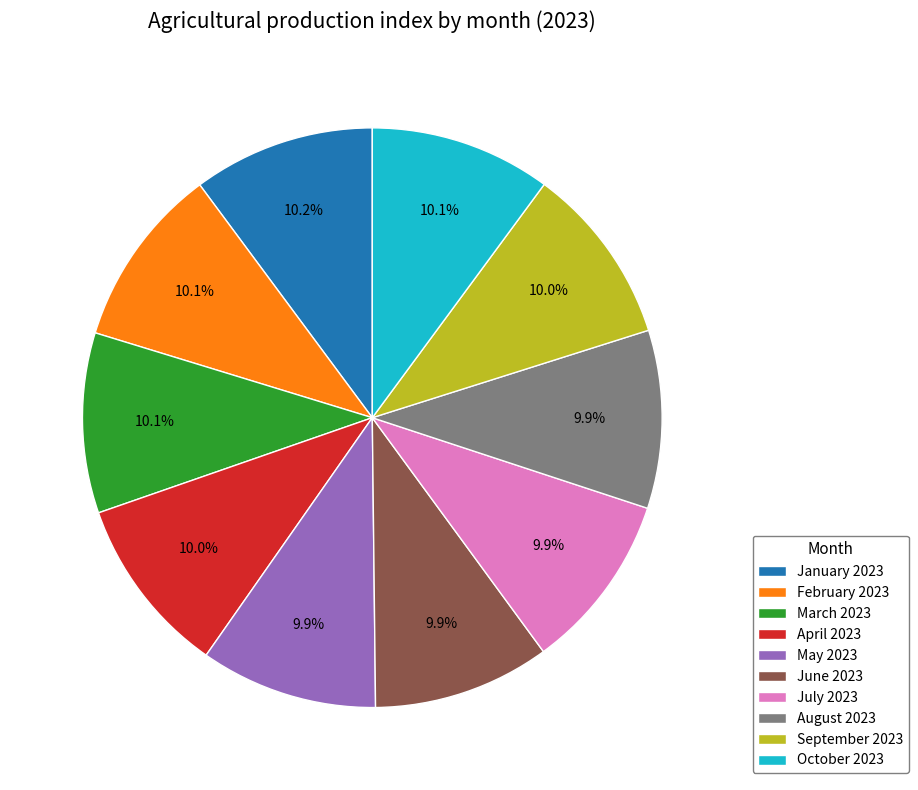

Approximately how many times larger is the value at June 2023 compared to January 2023?

1.0